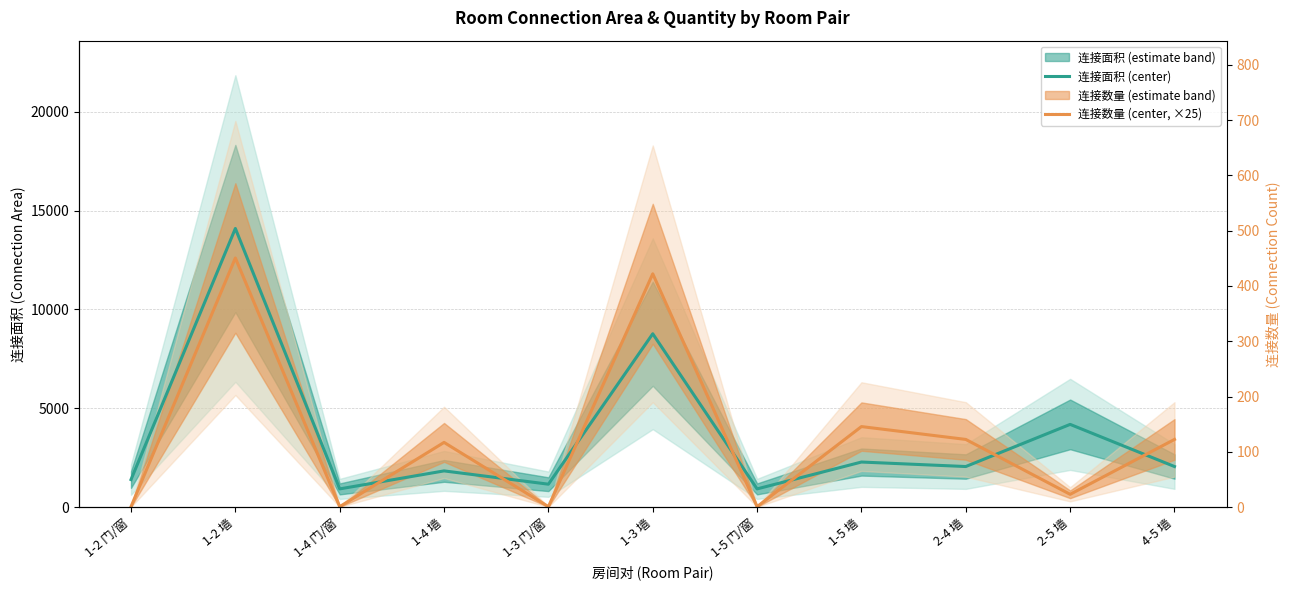

Which series changed the most between 1-3 门/窗 and 1-5 墙?

连接数量 (center, ×25)